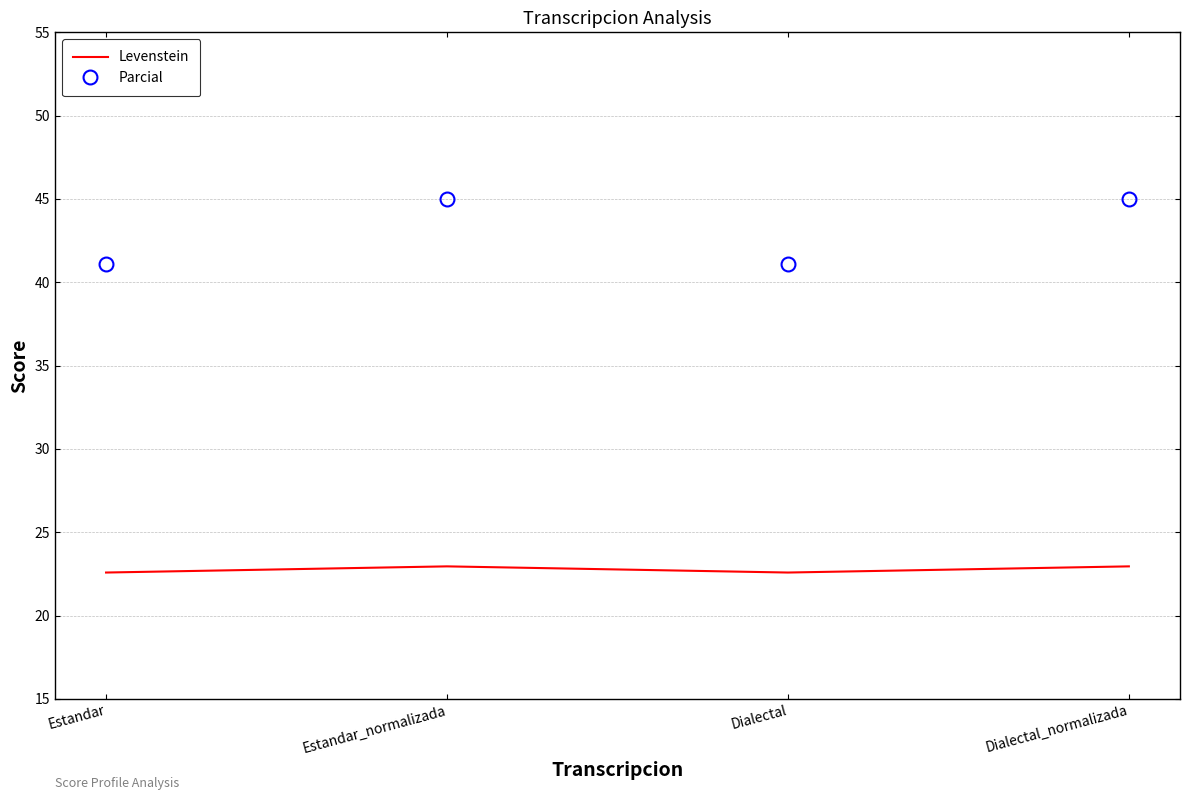

True or false: Parcial and Levenstein intersect in this chart.

False